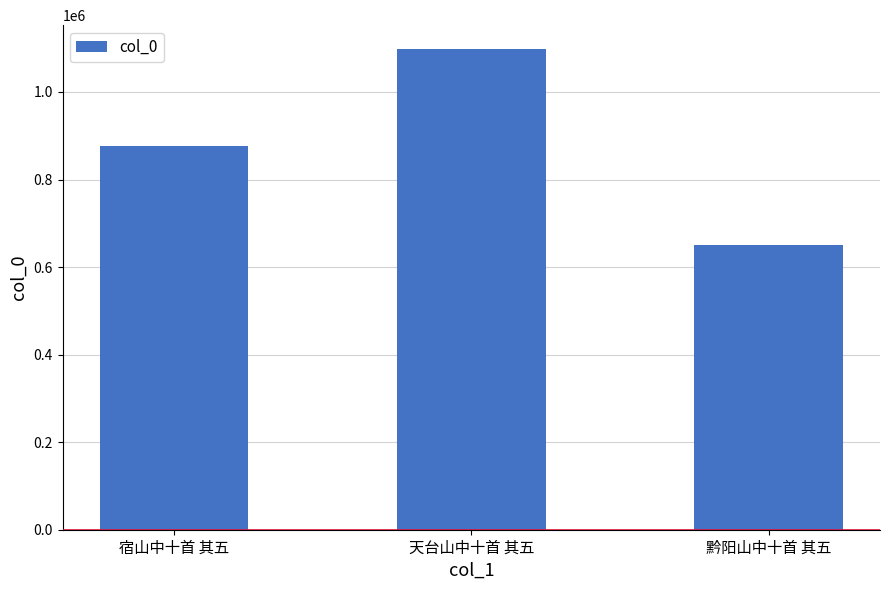

The value at 黔阳山中十首 其五 is 651298. True or false?

True